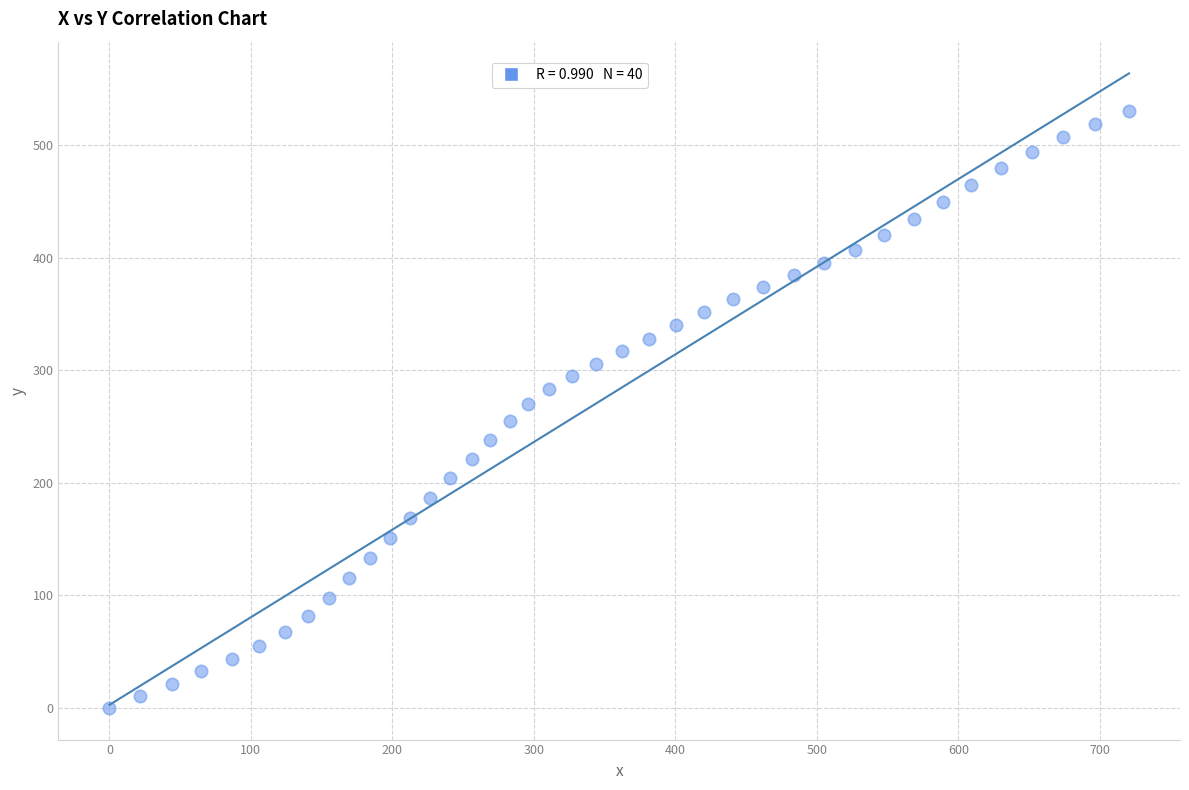

What is the range of X values (max minus min)?

720.7